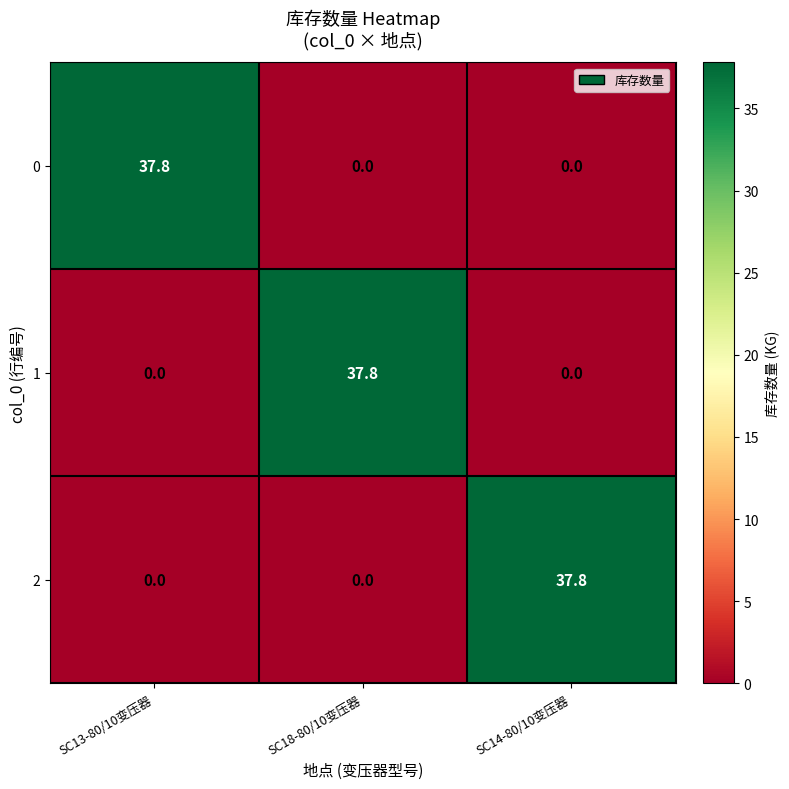

Is it true that 2 equals 22.3 at SC14-80/10变压器?

False